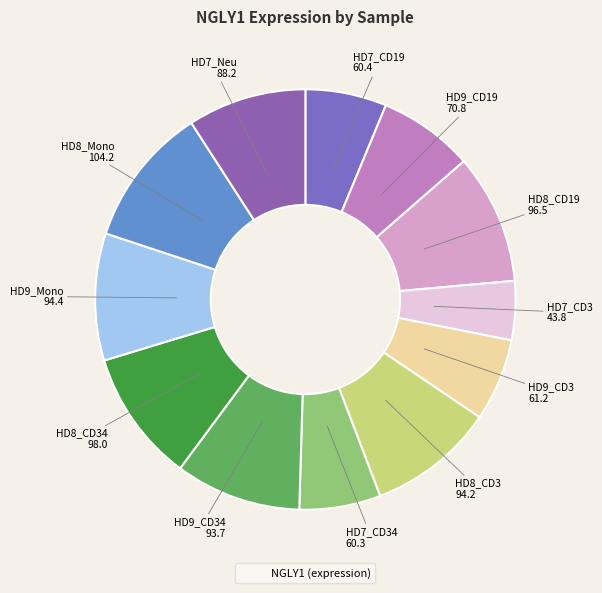

Is there a majority slice in this chart?

No